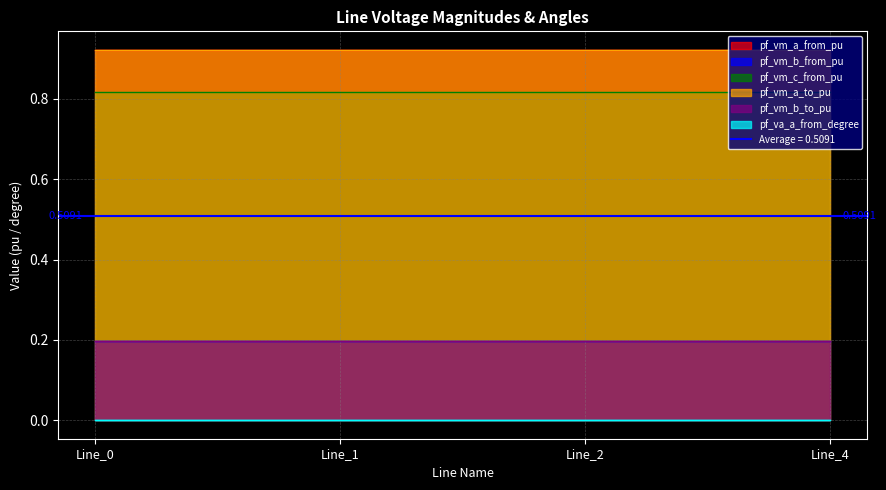

Is it true that pf_vm_a_to_pu equals 0.9 at Line_2?

True